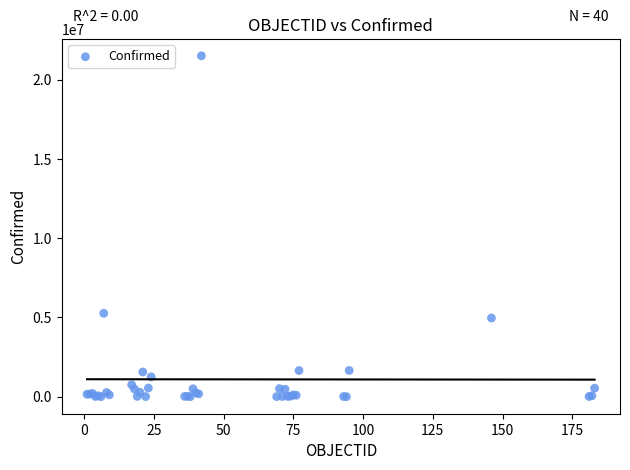

What Y value in the scatter plot is closest to 10750843?

5261935